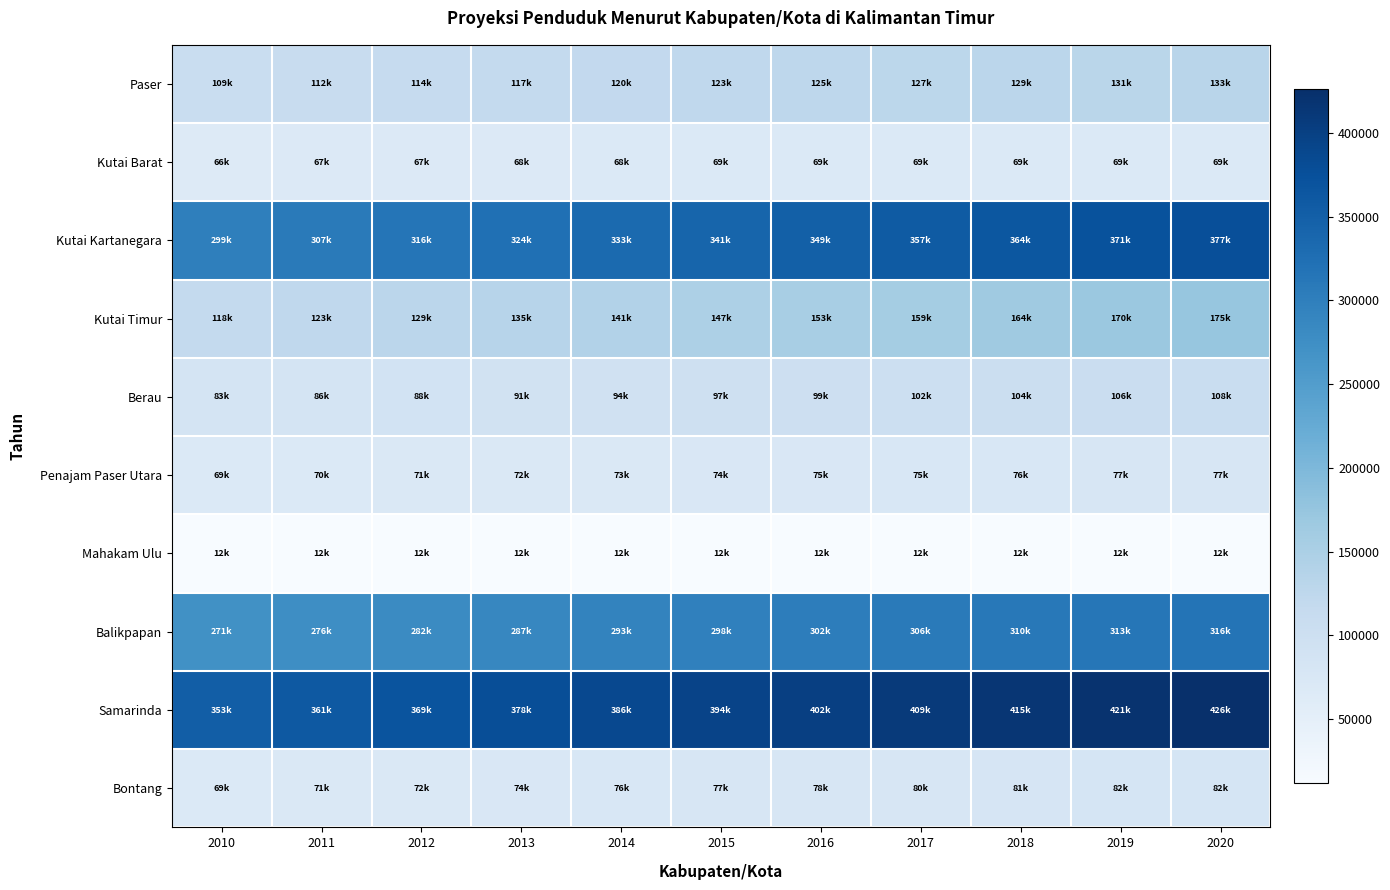

What is the difference between the highest and lowest values at 2018?

402934